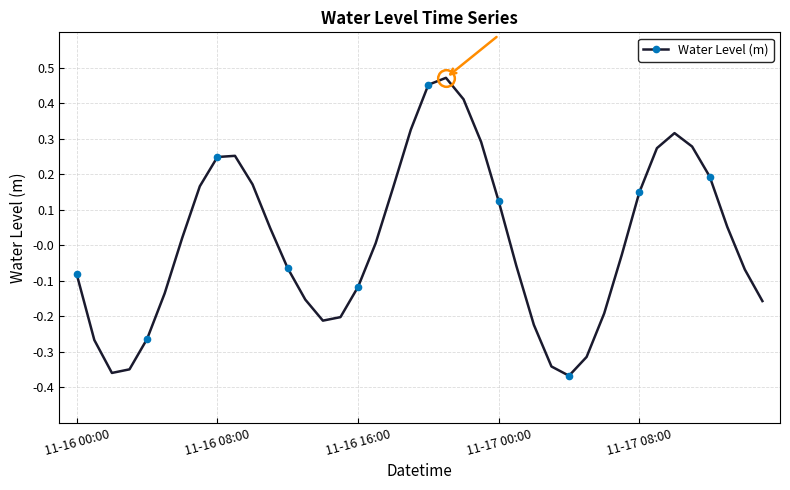

What is the difference between the second highest and second lowest values?

0.8